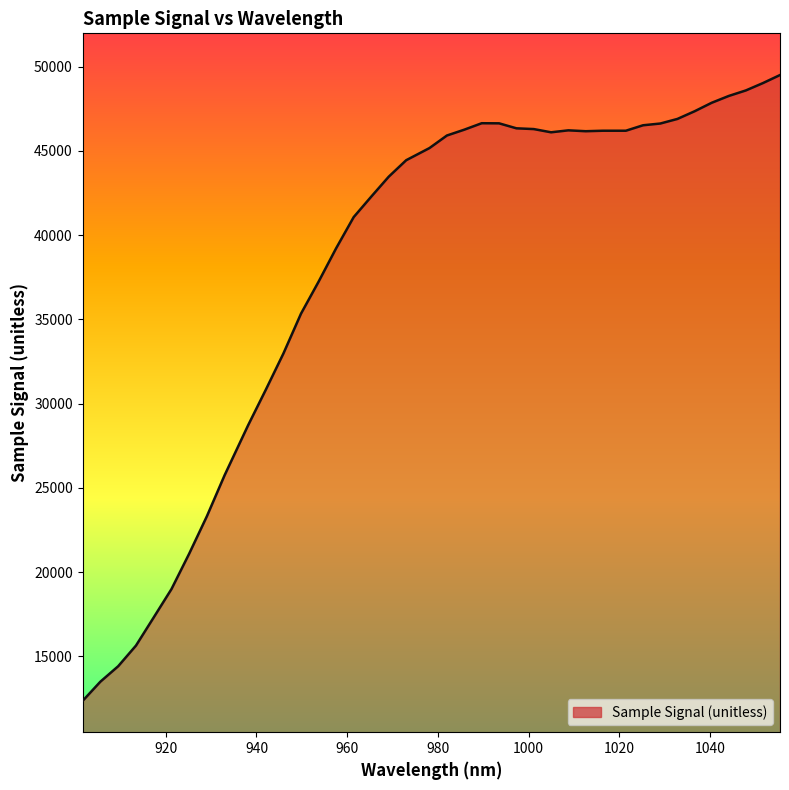

How many values are below 45907?

20